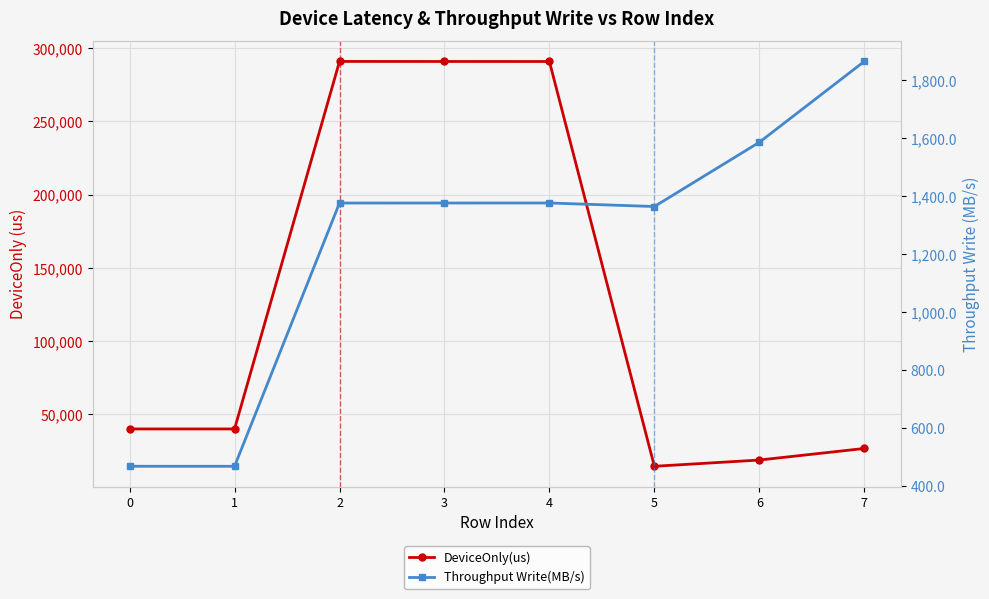

At which label does Throughput Write(MB/s) first exceed 1375?

2